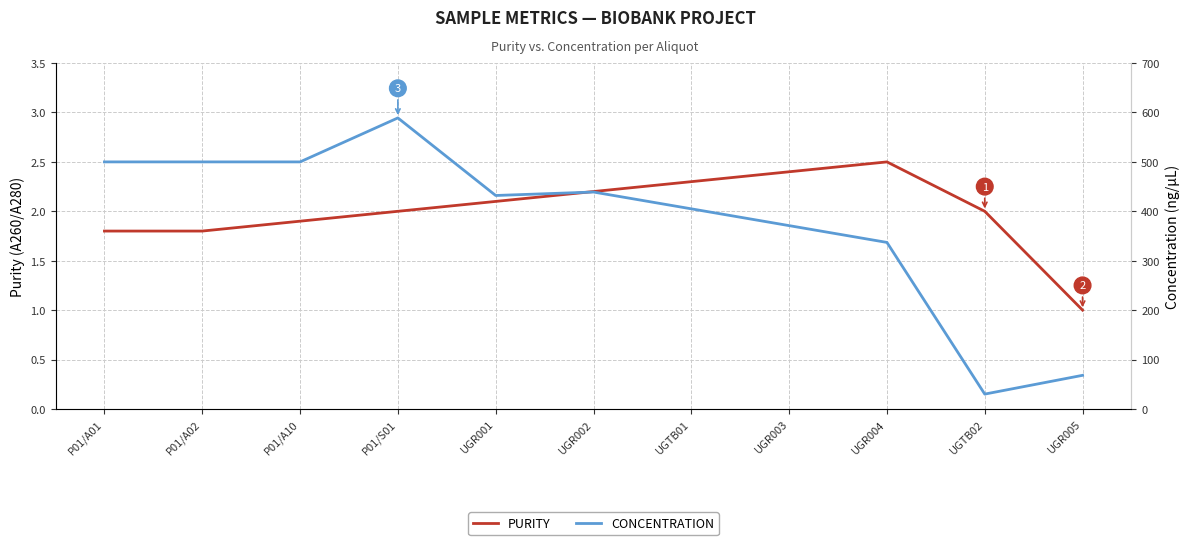

True or false: CONCENTRATION has a value of 371.0 at UGR003.

True